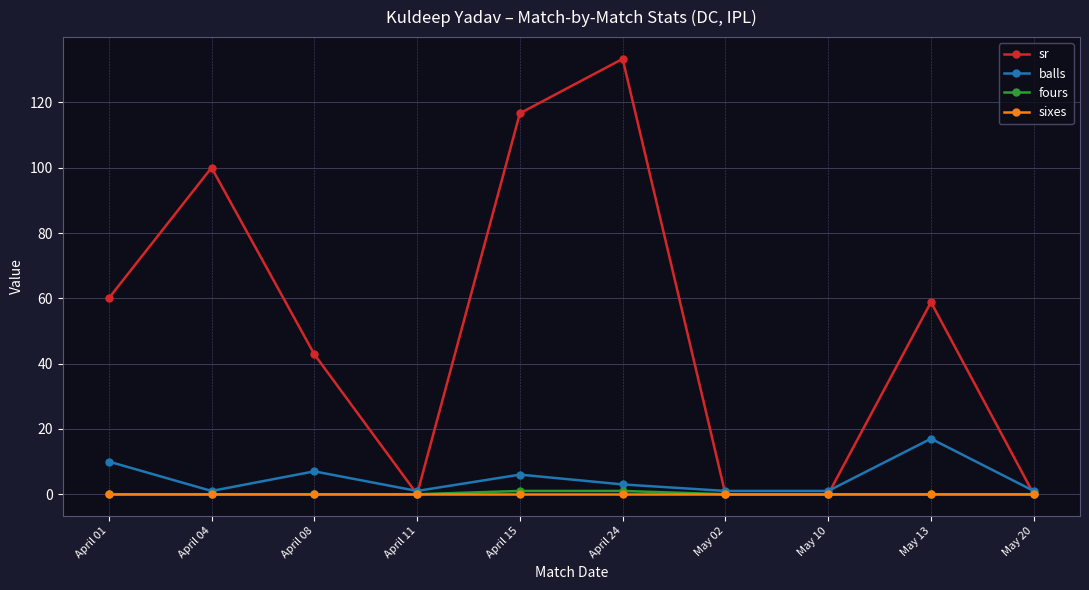

Which series has the largest total across all categories?

sr